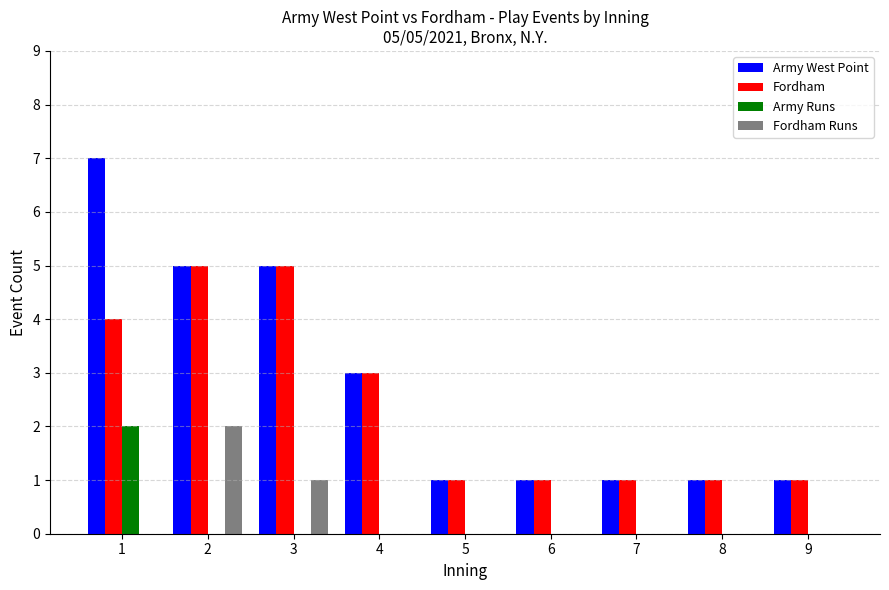

Which series has the largest range (max minus min)?

Army West Point